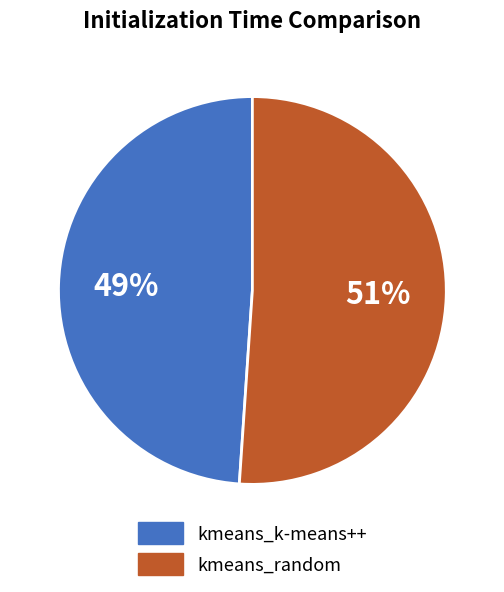

What percentage is the kmeans_random slice, to the nearest percent?

51%